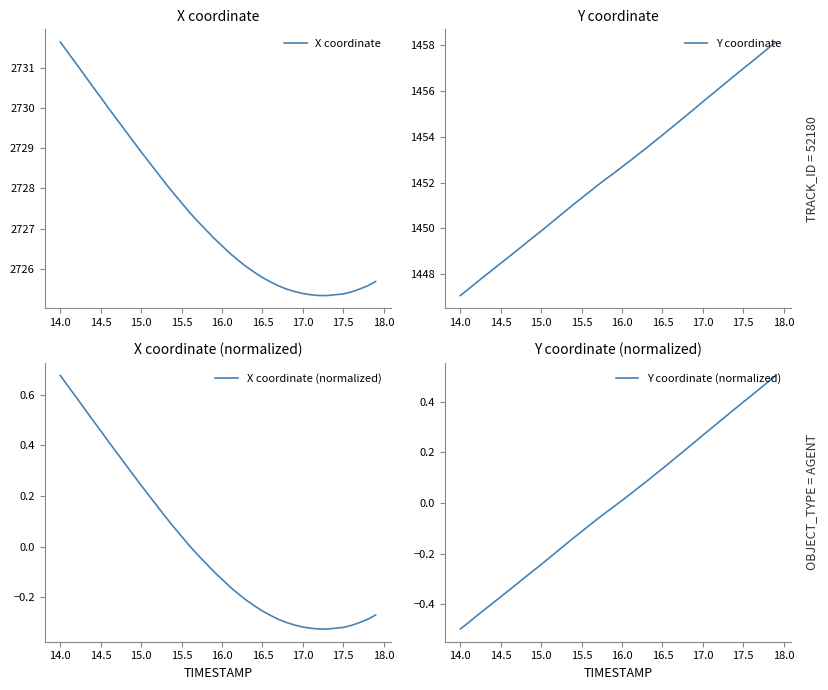

What is the value of the X coordinate point at the 5th from the left?

2730.5